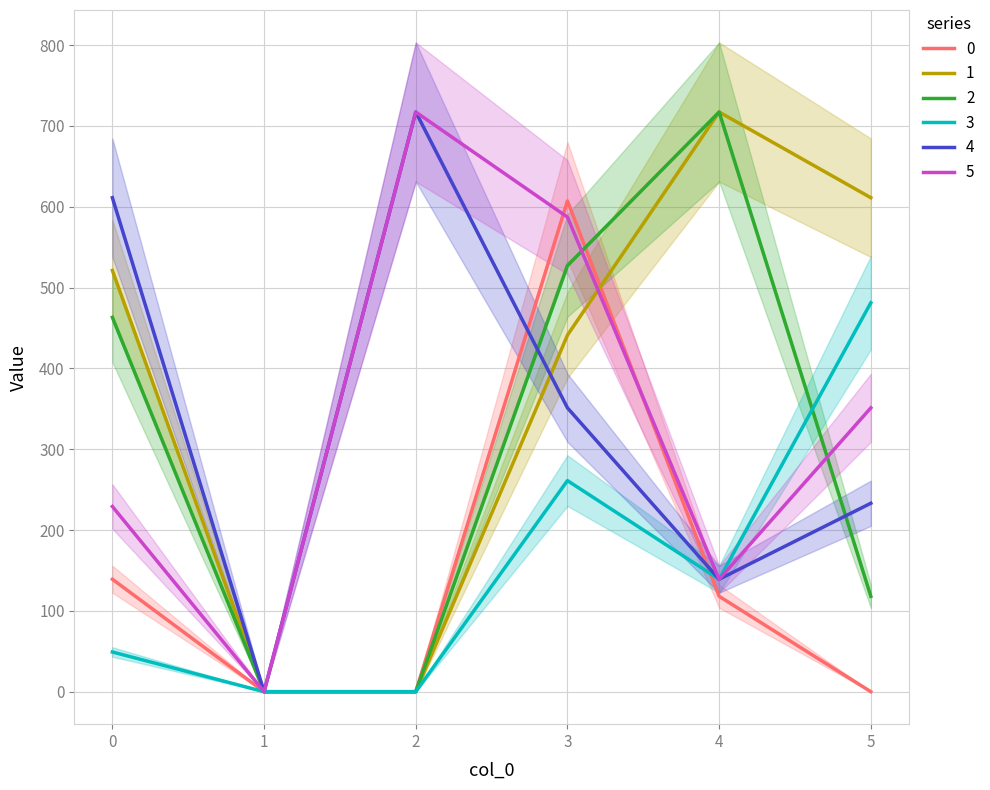

True or false: 2 and 3 intersect in this chart.

True